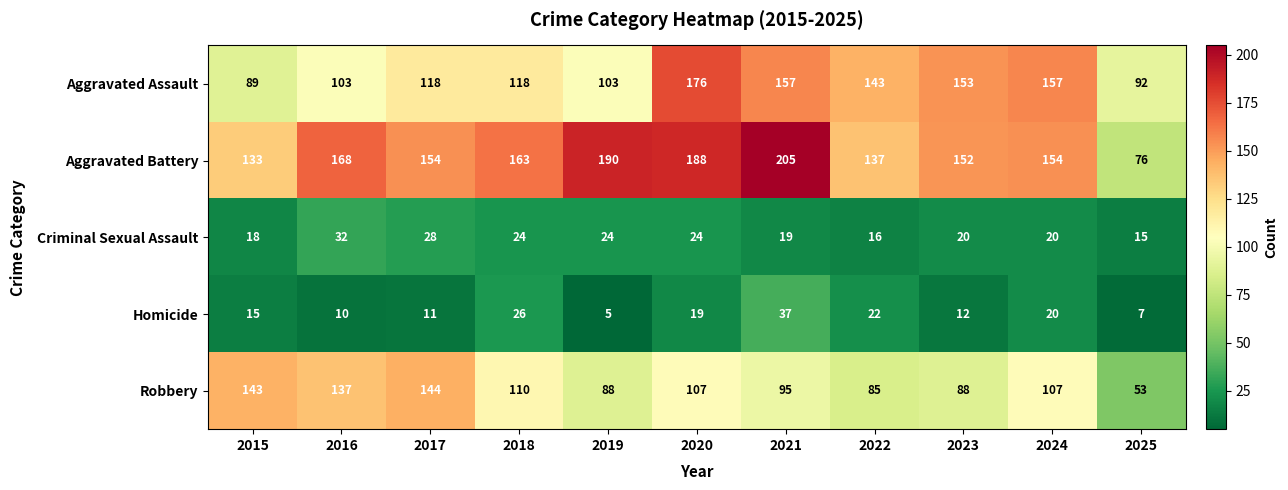

Which category has the lowest value in the Criminal Sexual Assault series?

2025